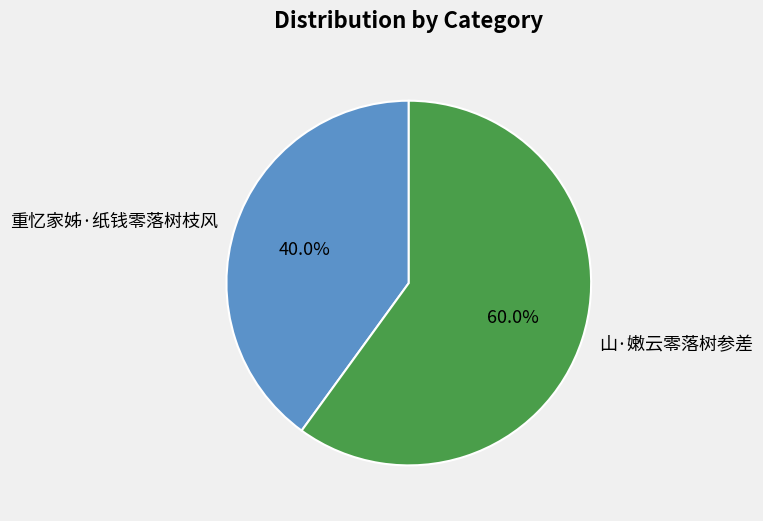

Which category has the biggest portion of the pie?

山·嫩云零落树参差